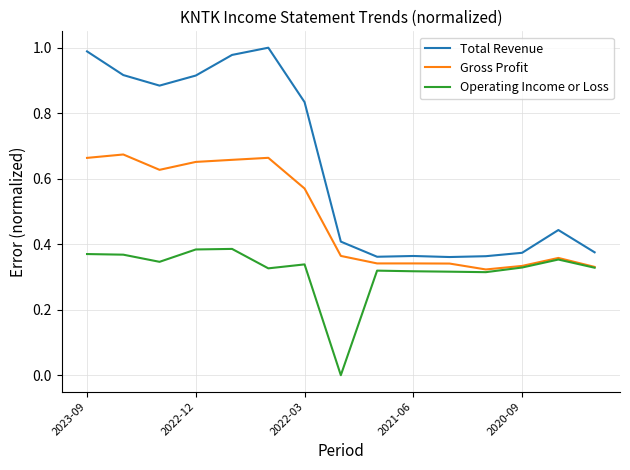

Which series has the largest range (max minus min)?

Total Revenue